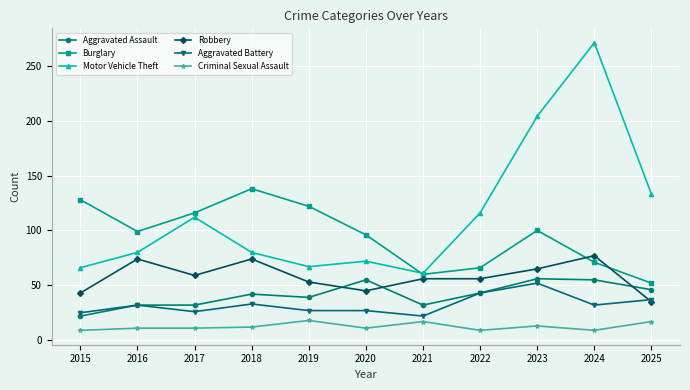

The value of Criminal Sexual Assault at 2018 is 12. True or false?

True